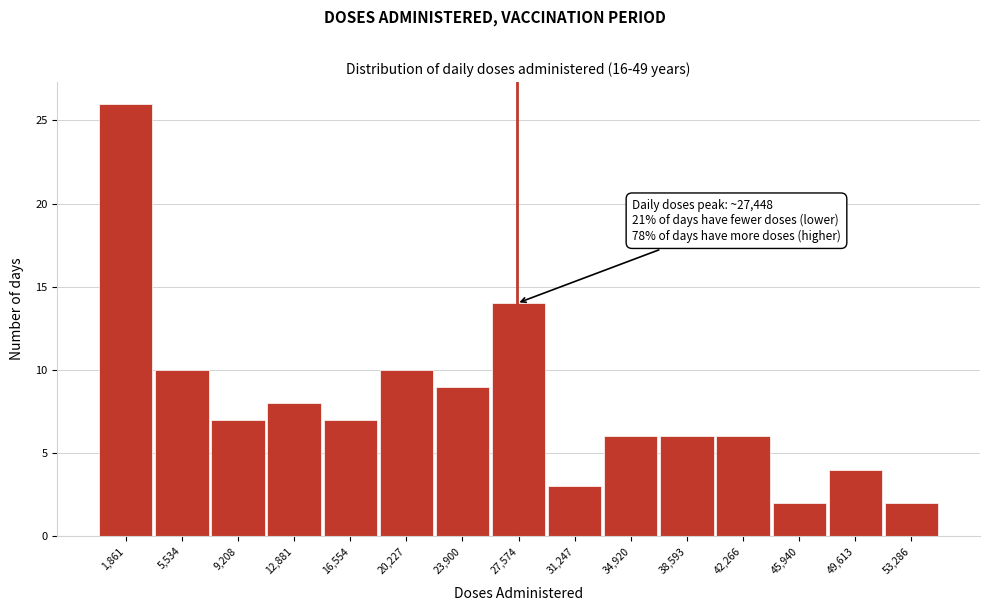

Over which range of the x-axis is the bar tallest?

0 to 3500